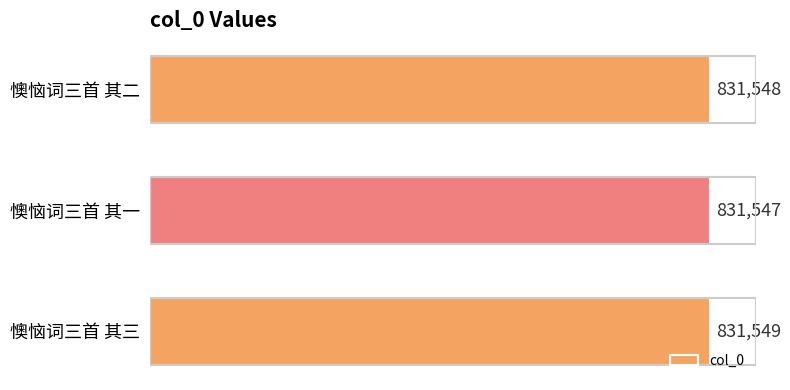

Reading bottom to top, transcribe all the data shown in this chart.

831549	831547	831548